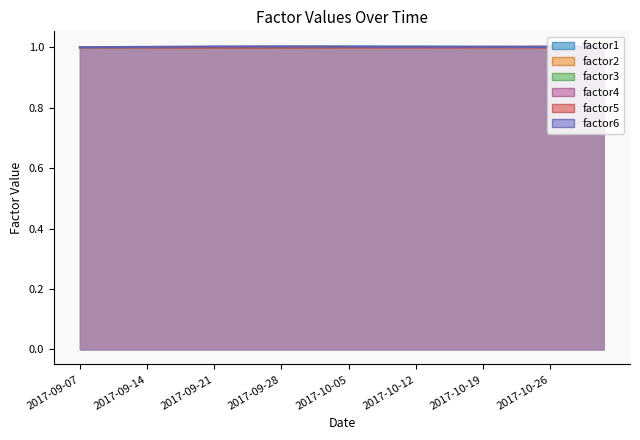

The factor1 series shows 1.7 at 2017-10-12. True or false?

False